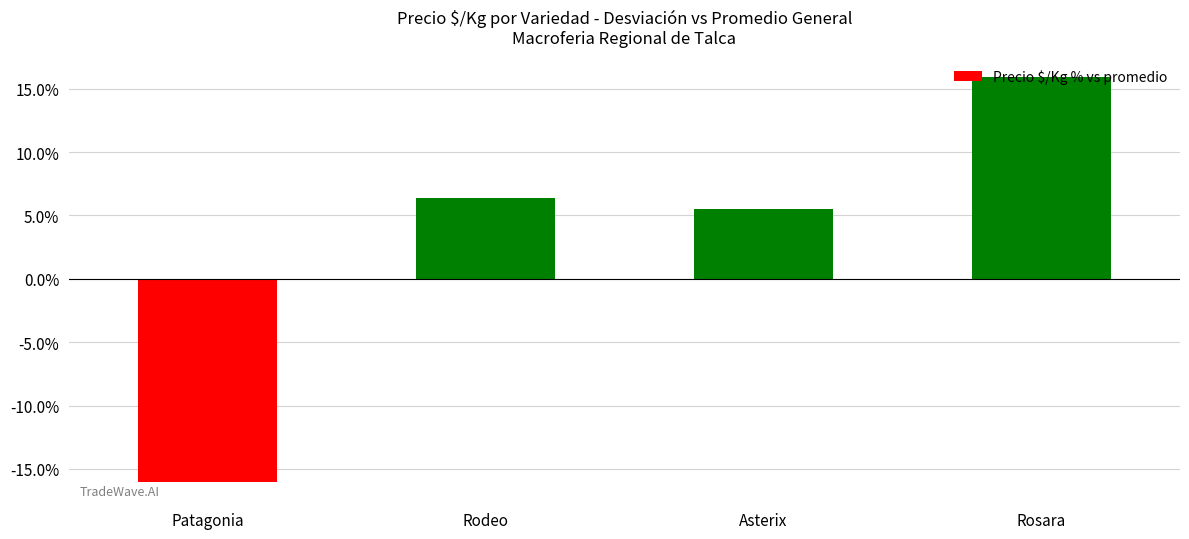

True or false: the data shows 5.5 at Asterix.

True